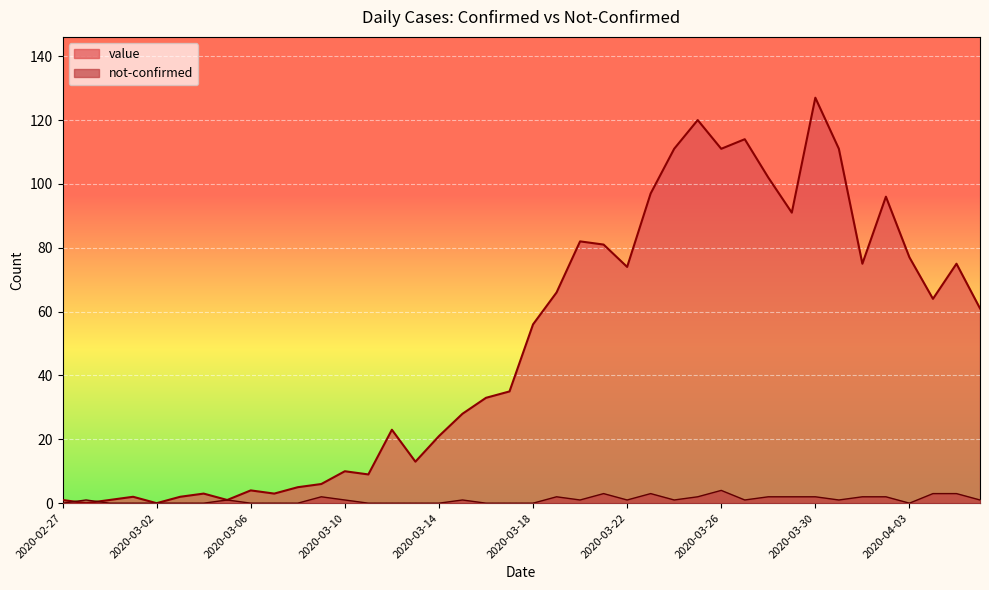

The value series shows 108 at 2020-04-05. True or false?

False